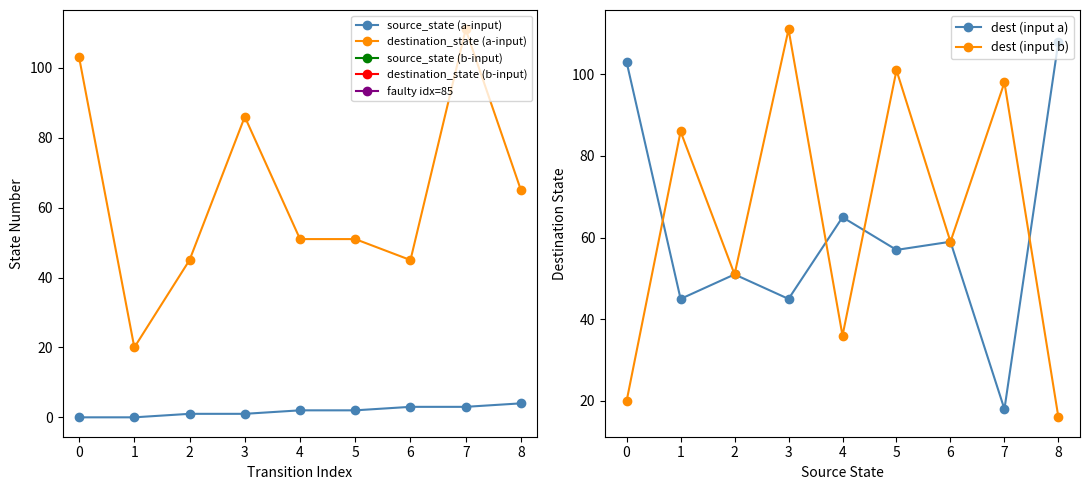

In dest (input a), how many points are higher than both neighbors (excluding endpoints)?

3